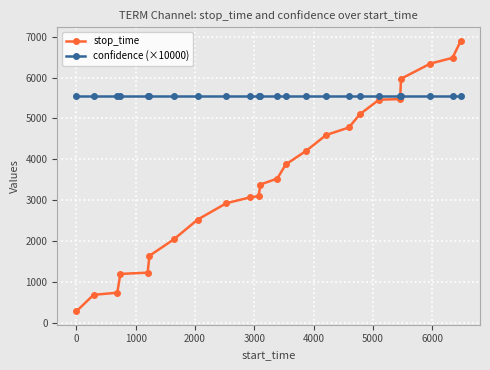

Which series has the largest range (max minus min)?

stop_time